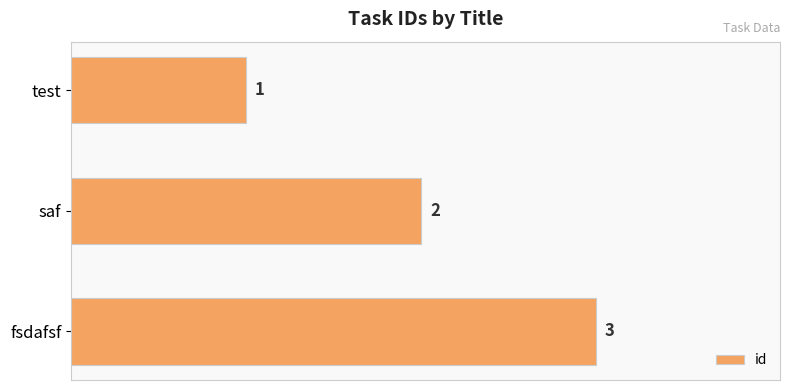

How many values are between 1 and 3?

3